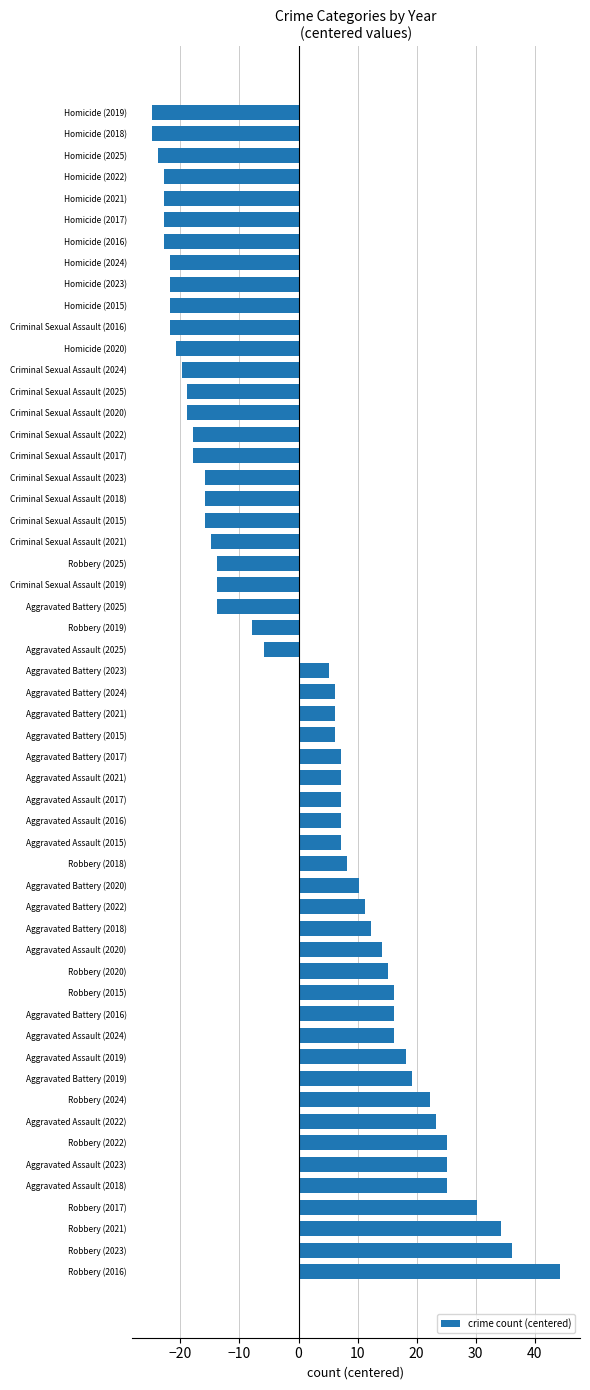

What is the difference between the values at Aggravated Battery (2021) and Aggravated Battery (2020)?

4.0